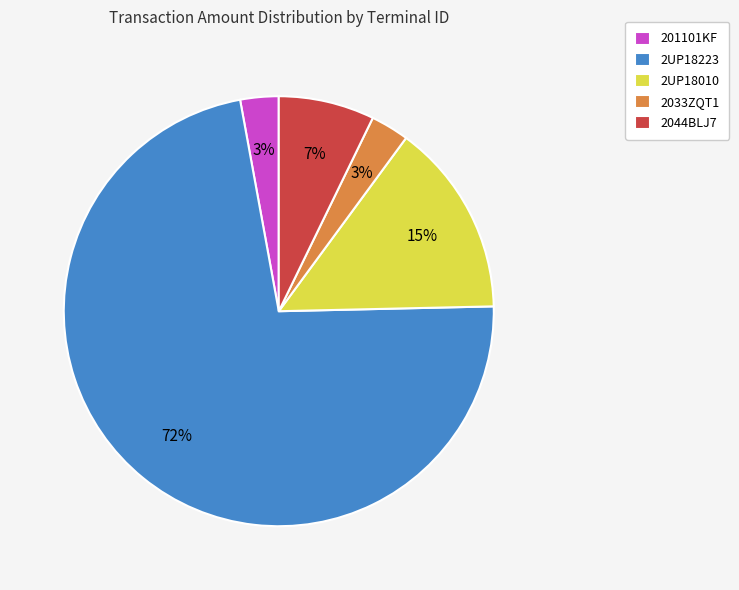

Is there a majority slice in this chart?

Yes